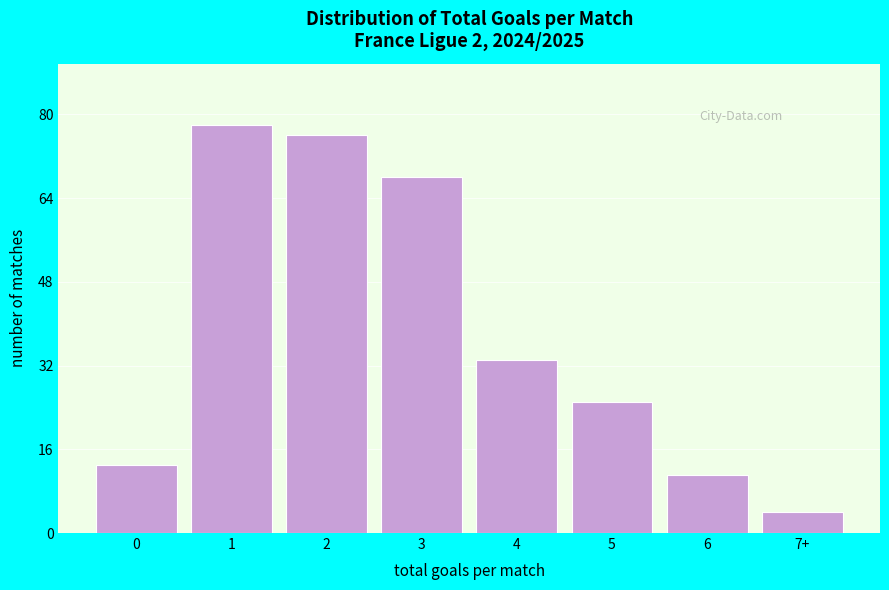

Reading left to right, transcribe all the data shown in this chart.

13	78	76	68	33	25	11	4